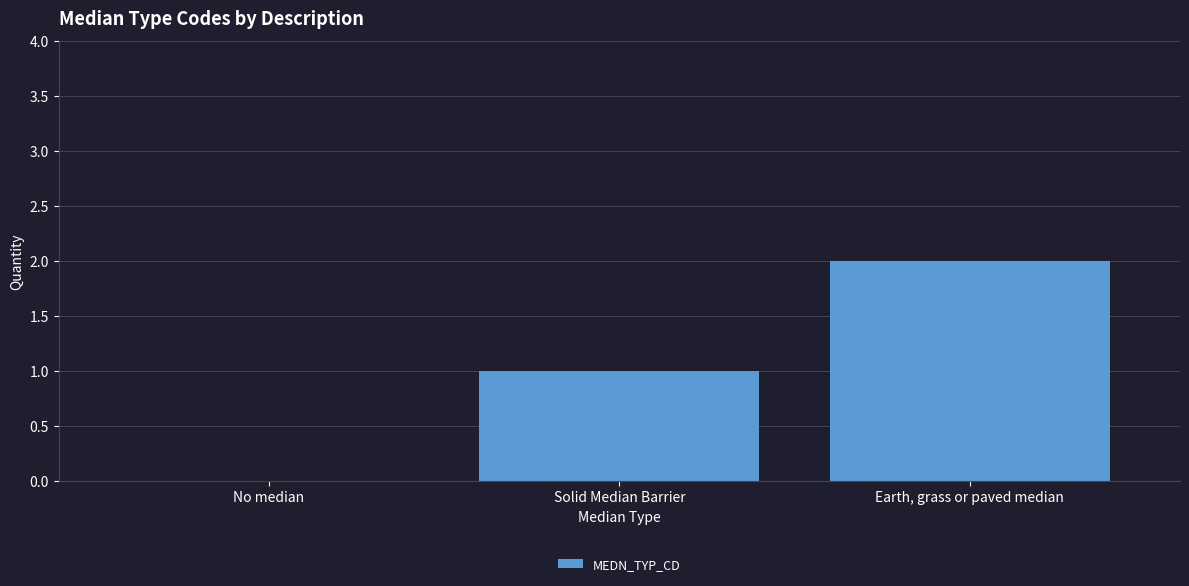

Which label corresponds to the largest value in the chart?

Earth, grass or paved median